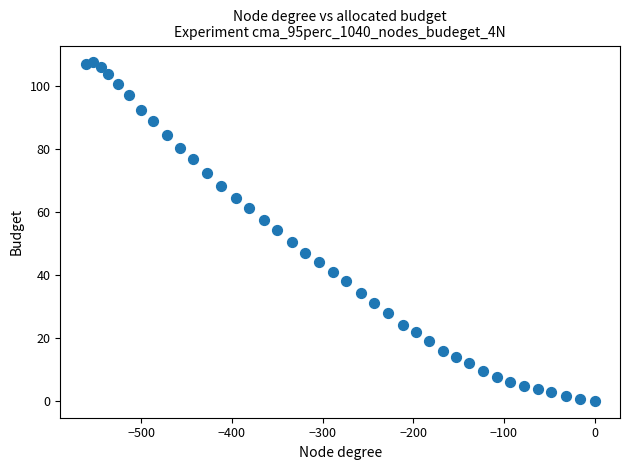

What Y value in the scatter plot is closest to 53?

54.2